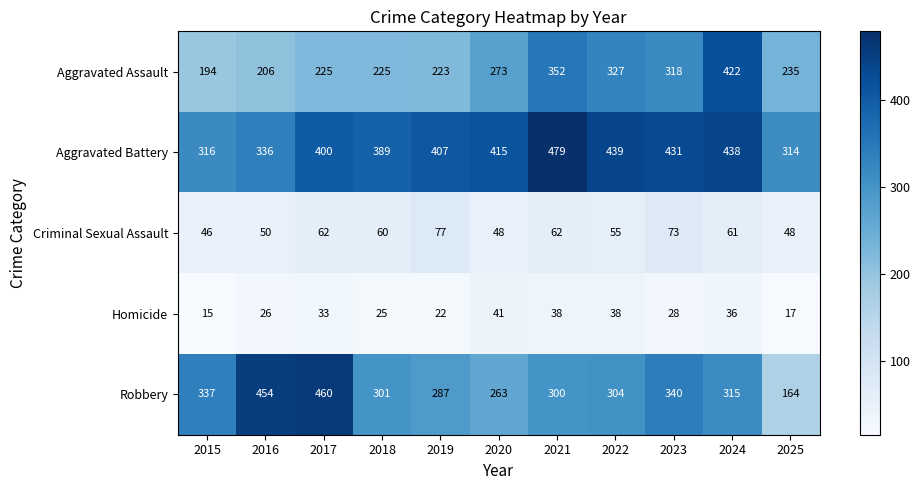

What is the maximum value shown in the chart?

479